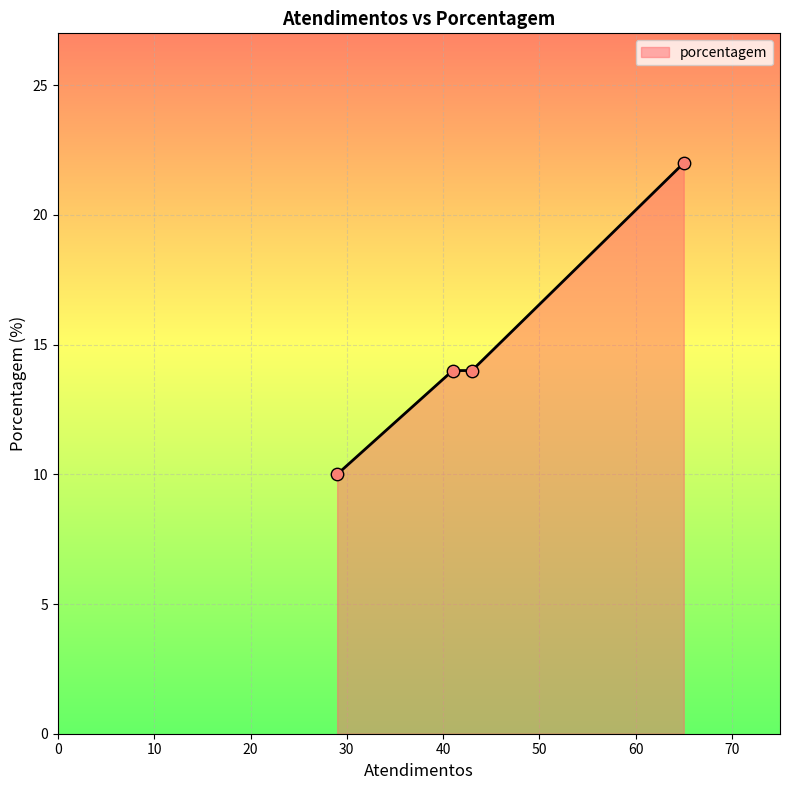

What is the smallest value displayed?

10